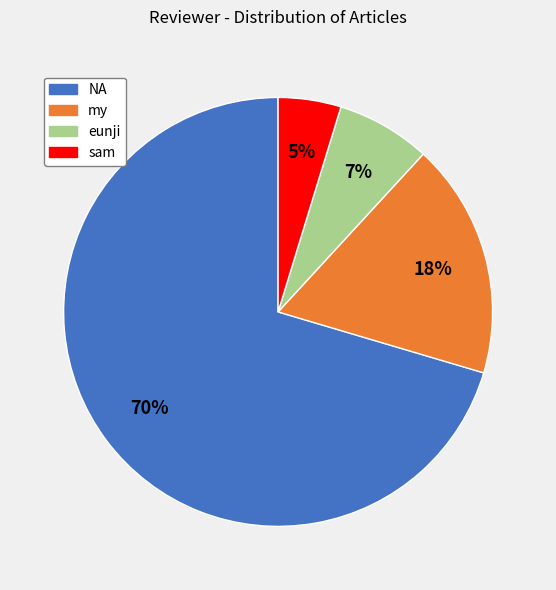

To the nearest percent, what is the average slice percentage?

25%